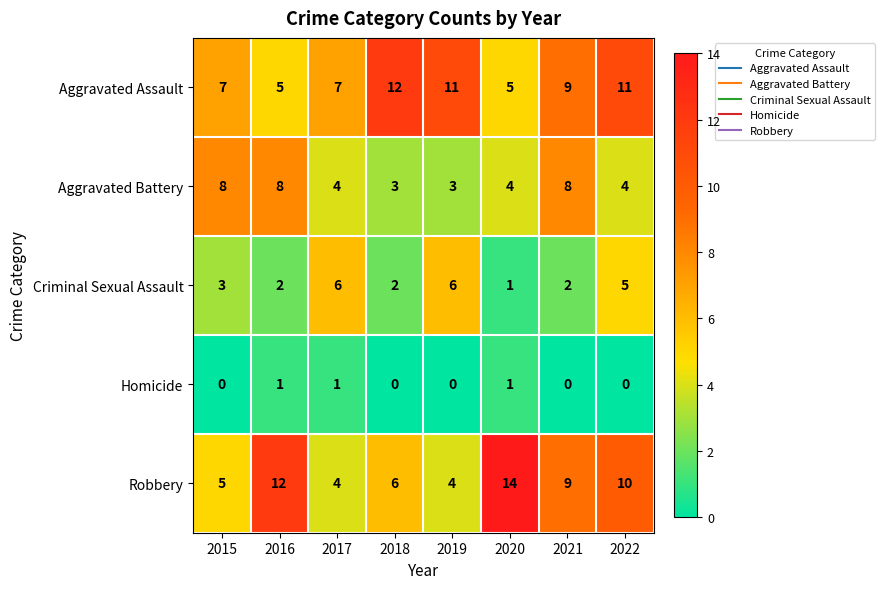

At which category is the sum across all series the highest?

2022